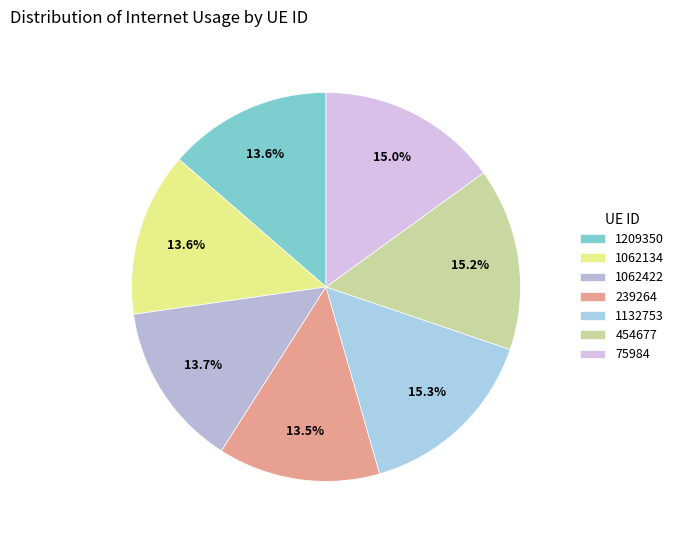

Does 75984 account for over 50% of the chart?

No